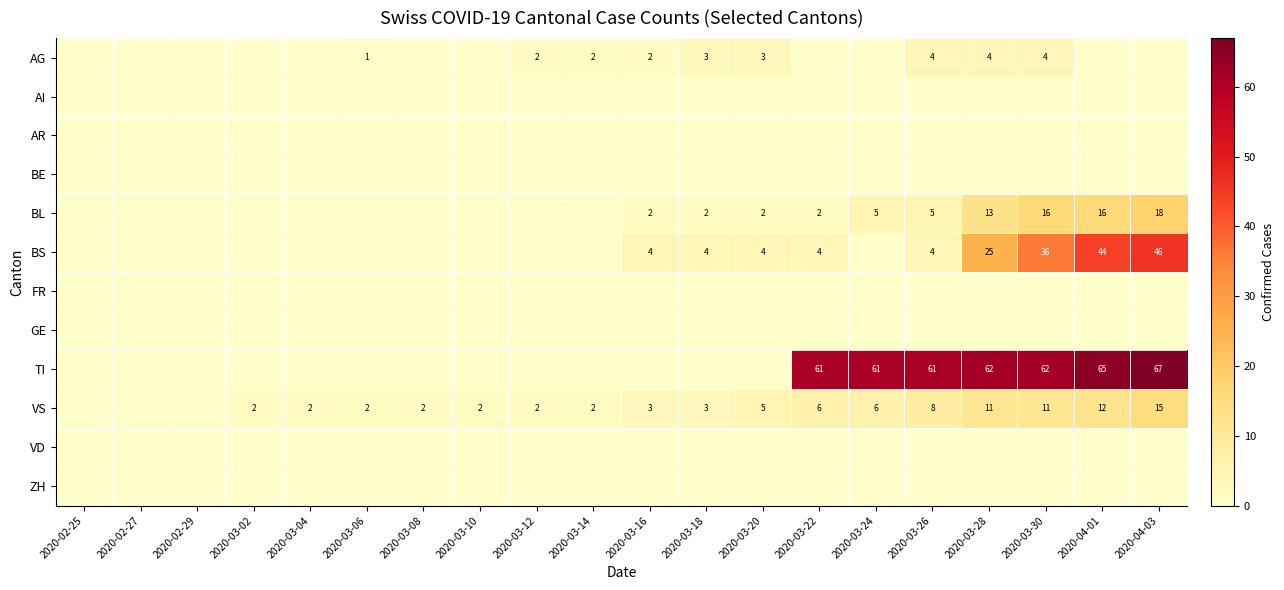

Is it true that BS equals 7 at 2020-03-18?

False